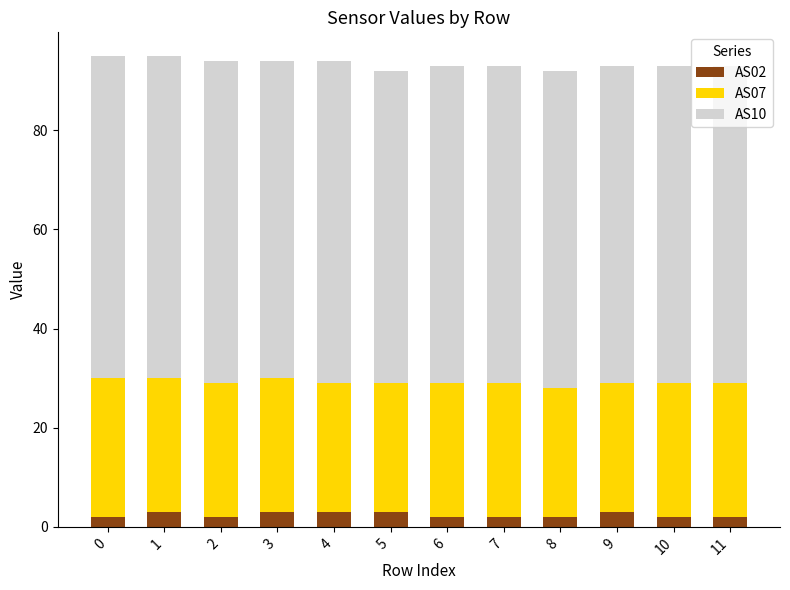

What is the total value across all series at 7?

93